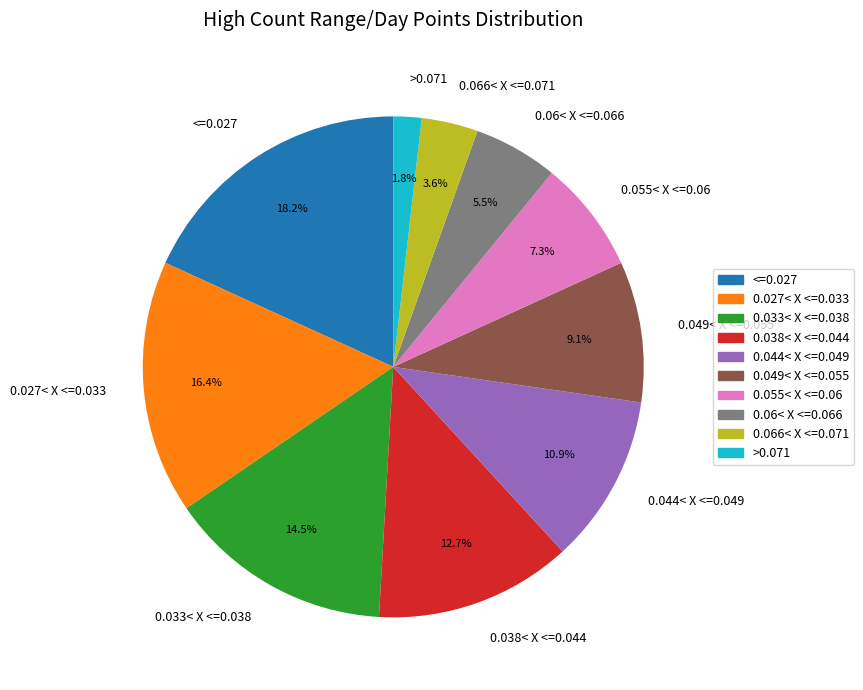

To the nearest percent, what percentage of the pie is <=0.027?

18%